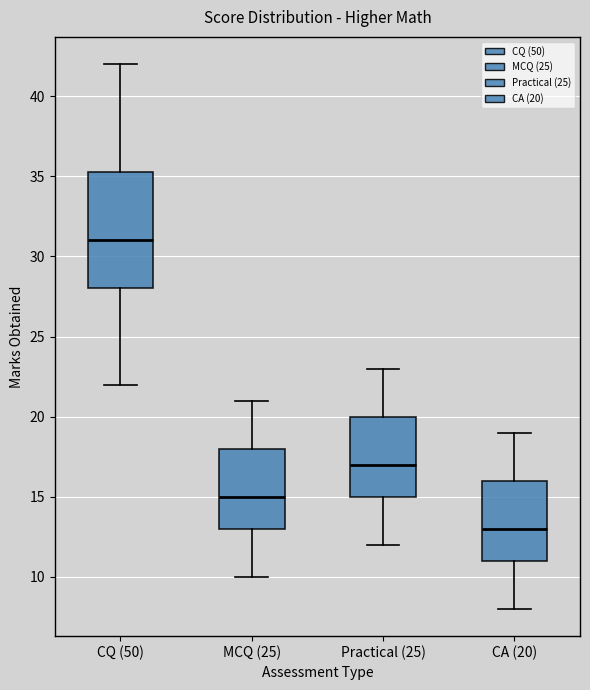

Reading left to right, transcribe this box plot: for each box, give where its median line is, the range the box spans, and where its two whiskers end, as read against the y-axis. The values are not printed on the chart, so give them approximately, as read against the axis.

CQ (50): median 31.0, box 28.0 to 35.5, whiskers 22.0 to 42.0
MCQ (25): median 15.0, box 13.0 to 18.0, whiskers 10.0 to 21.0
Practical (25): median 17.0, box 15.0 to 20.0, whiskers 12.0 to 23.0
CA (20): median 13.0, box 11.0 to 16.0, whiskers 8.0 to 19.0